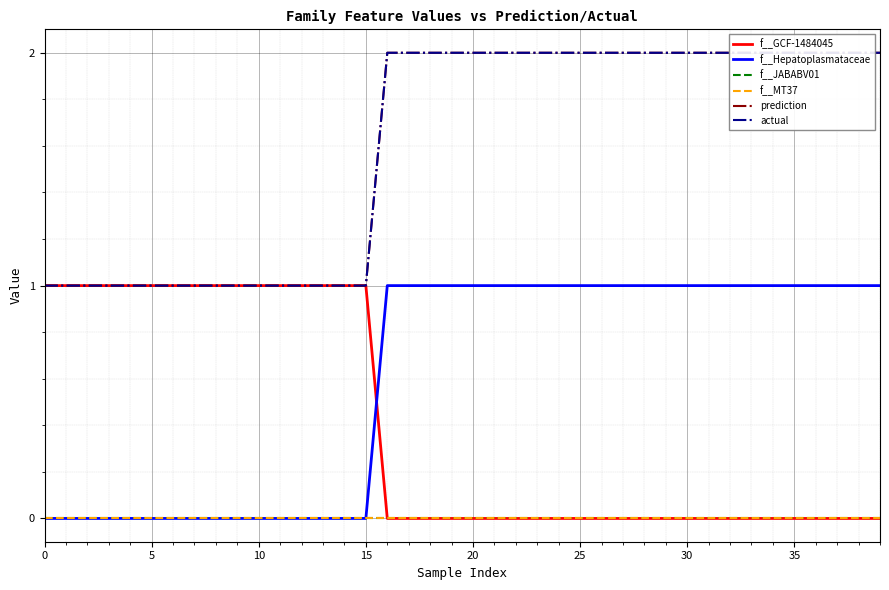

What is the maximum value for actual?

2